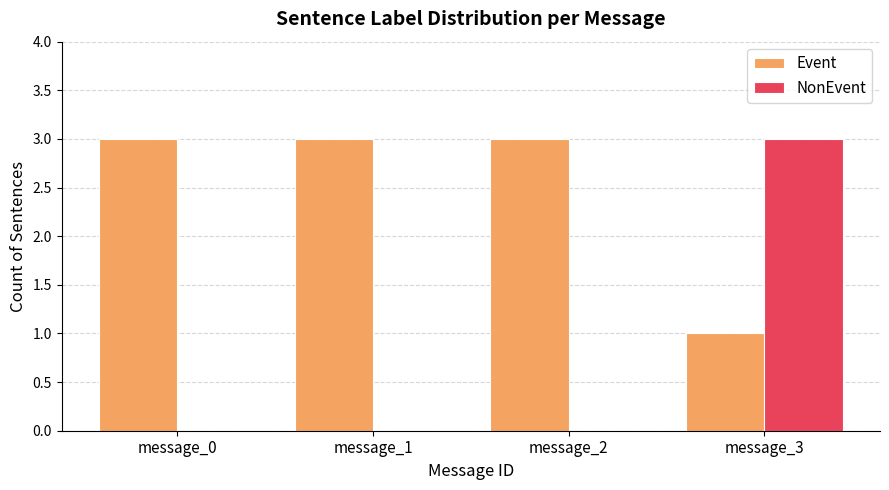

What is the sum of all NonEvent values?

3